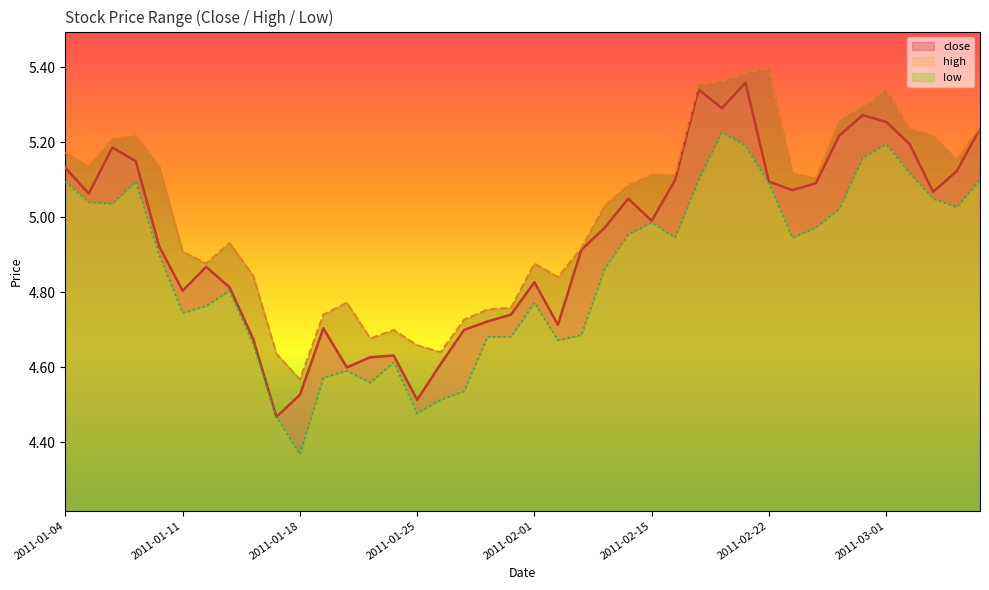

Rank the categories by close value from highest to lowest.

2011-02-21, 2011-02-17, 2011-02-18, 2011-02-28, 2011-03-01, 2011-03-07, 2011-02-25, 2011-03-02, 2011-01-06, 2011-01-07, 2011-01-04, 2011-03-04, 2011-02-16, 2011-02-22, 2011-02-24, 2011-02-23, 2011-03-03, 2011-01-05, 2011-02-14, 2011-02-15, 2011-02-11, 2011-01-10, 2011-02-10, 2011-01-12, 2011-02-01, 2011-01-13, 2011-01-11, 2011-01-31, 2011-01-28, 2011-02-09, 2011-01-19, 2011-01-27, 2011-01-14, 2011-01-24, 2011-01-21, 2011-01-26, 2011-01-20, 2011-01-18, 2011-01-25, 2011-01-17